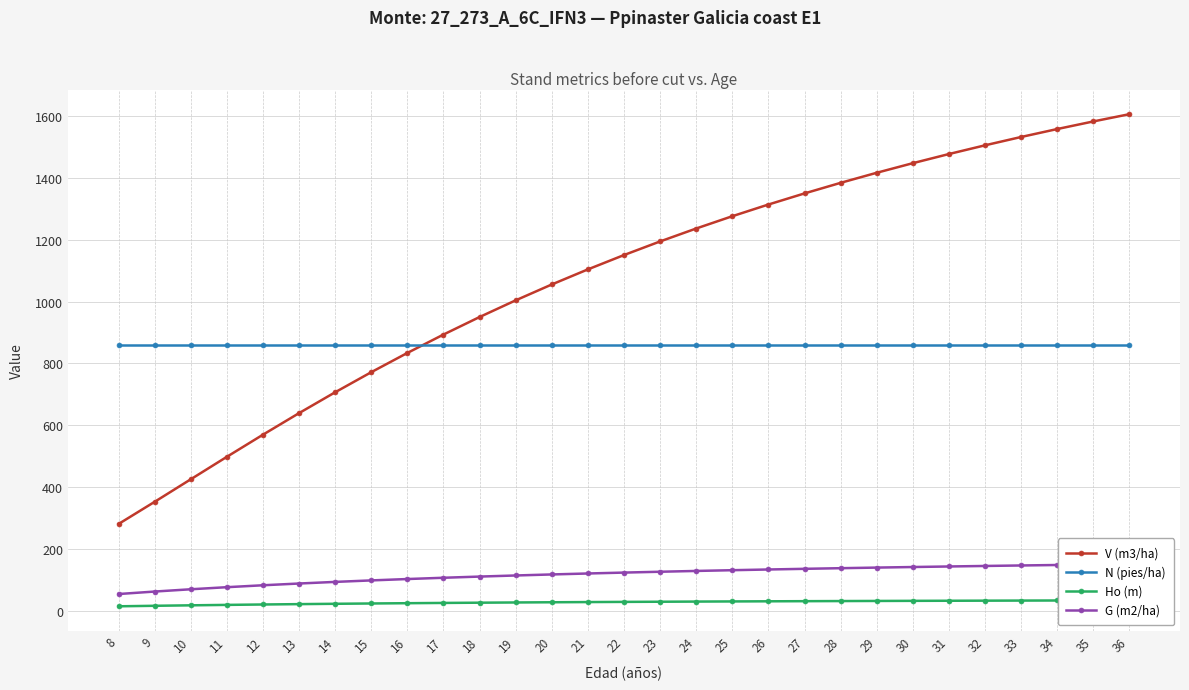

The value of V (m3/ha) at 30 is 1448.1. True or false?

True